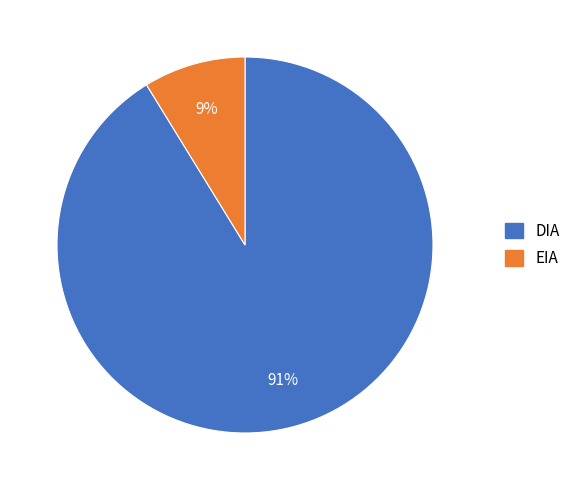

To the nearest percent, what is the combined percentage of DIA and EIA?

100%